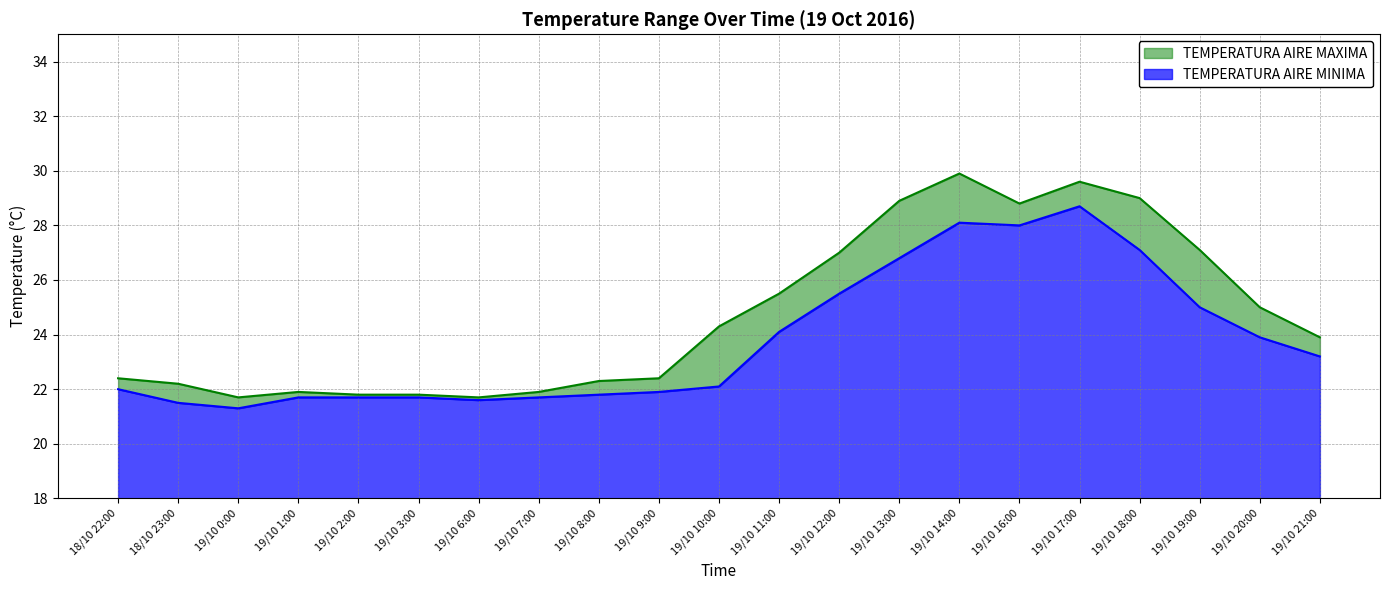

At which category is the sum across all series the highest?

19/10 14:00